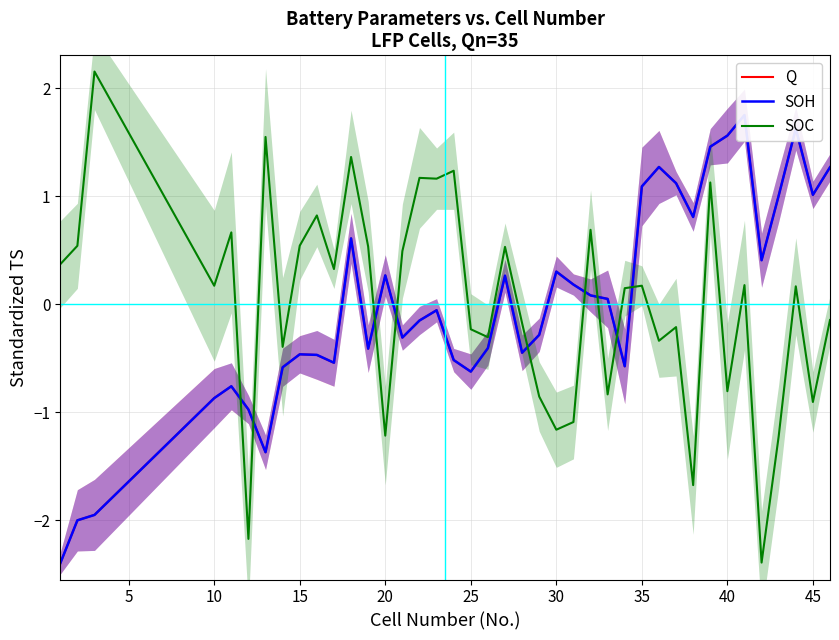

Which series changed the most between 5 and 20?

SOH